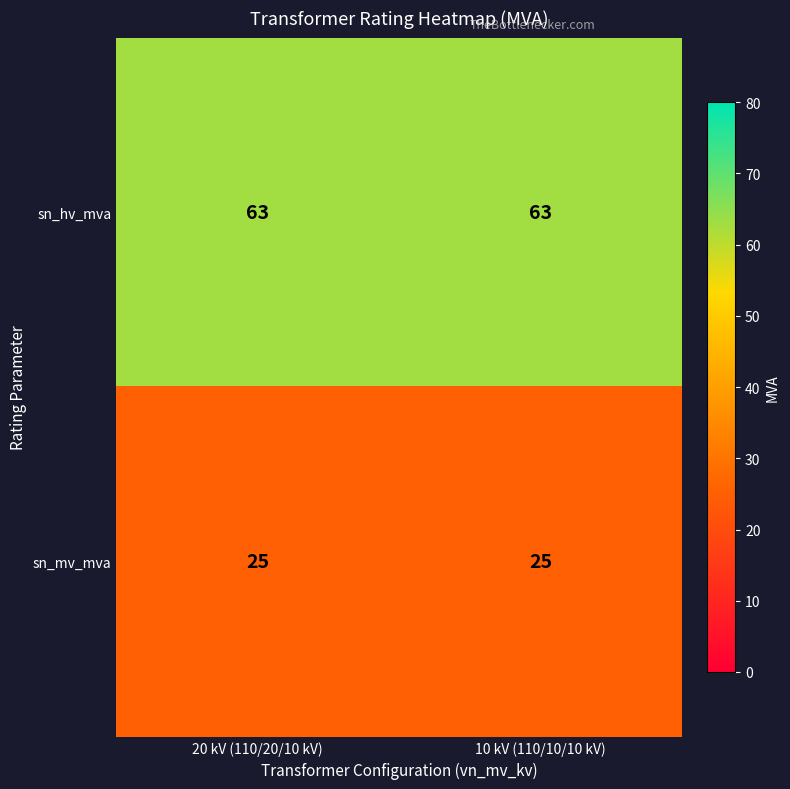

What is the greatest value displayed?

63